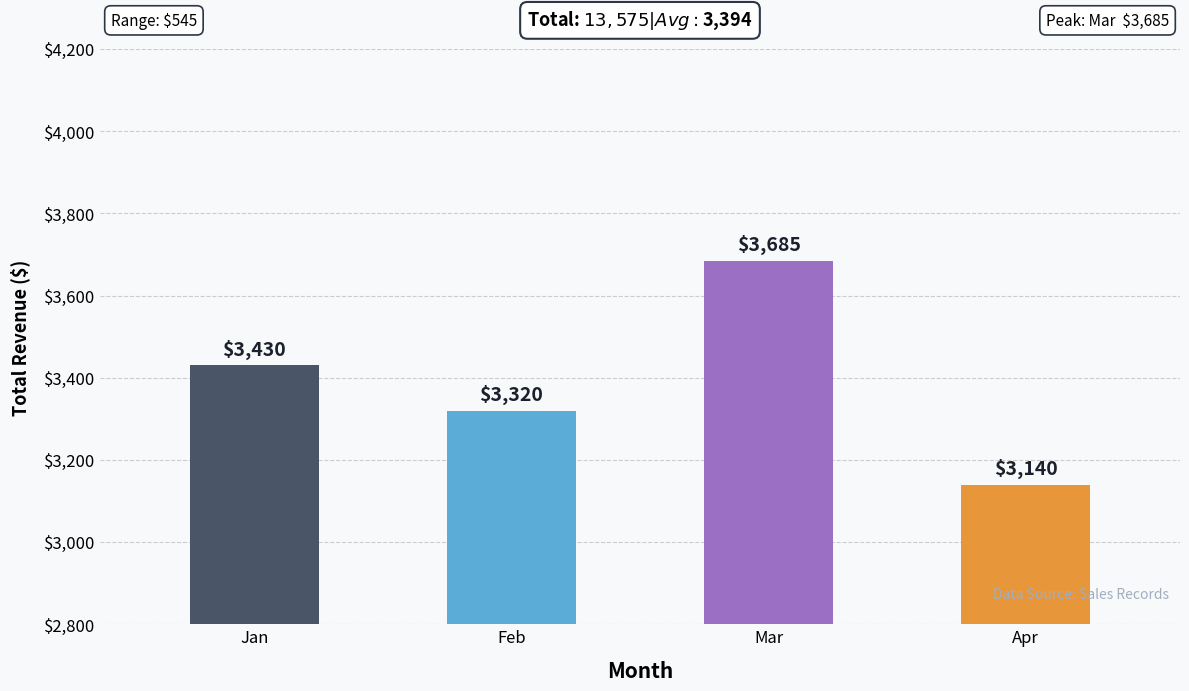

What is the maximum value shown in the chart?

3685